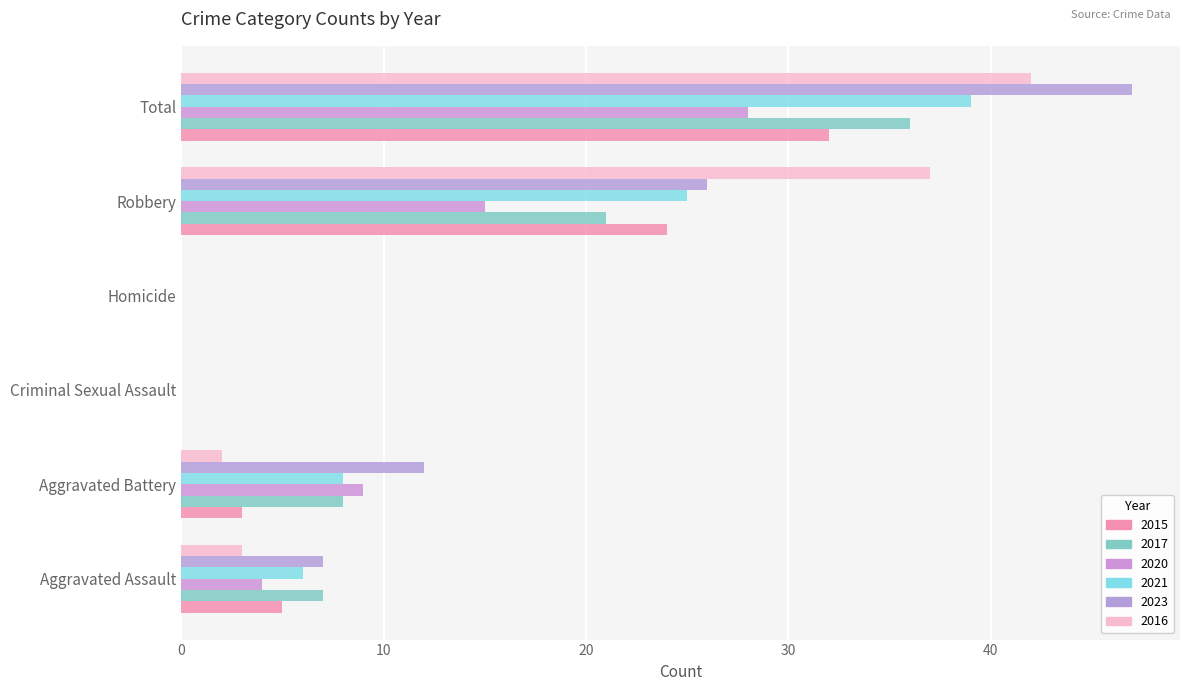

Which label corresponds to the largest value in the chart?

Total